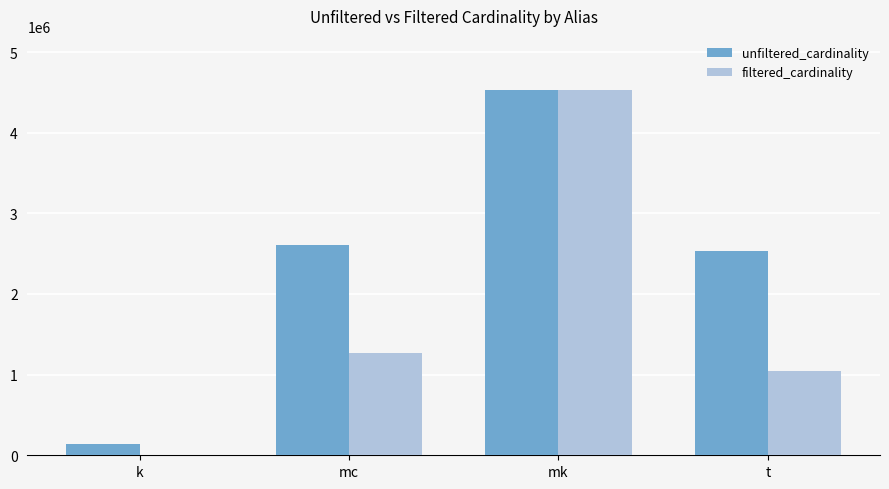

At which label does filtered_cardinality reach its peak?

mk